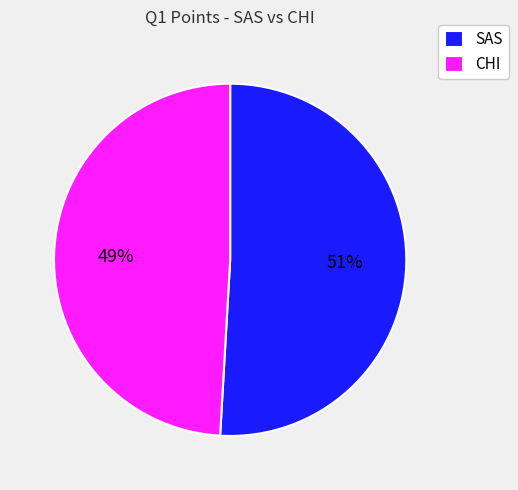

Count the number of slices in the pie.

2